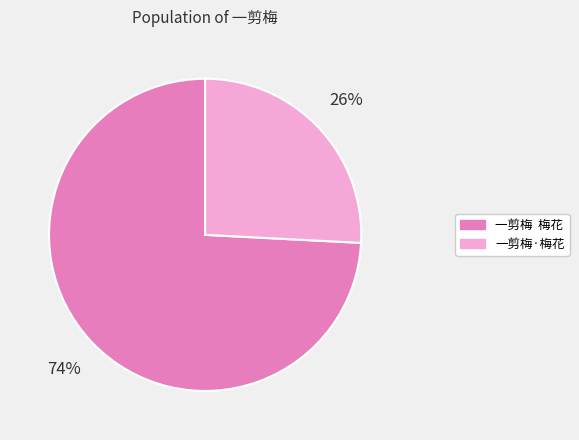

Count the number of slices in the pie.

2